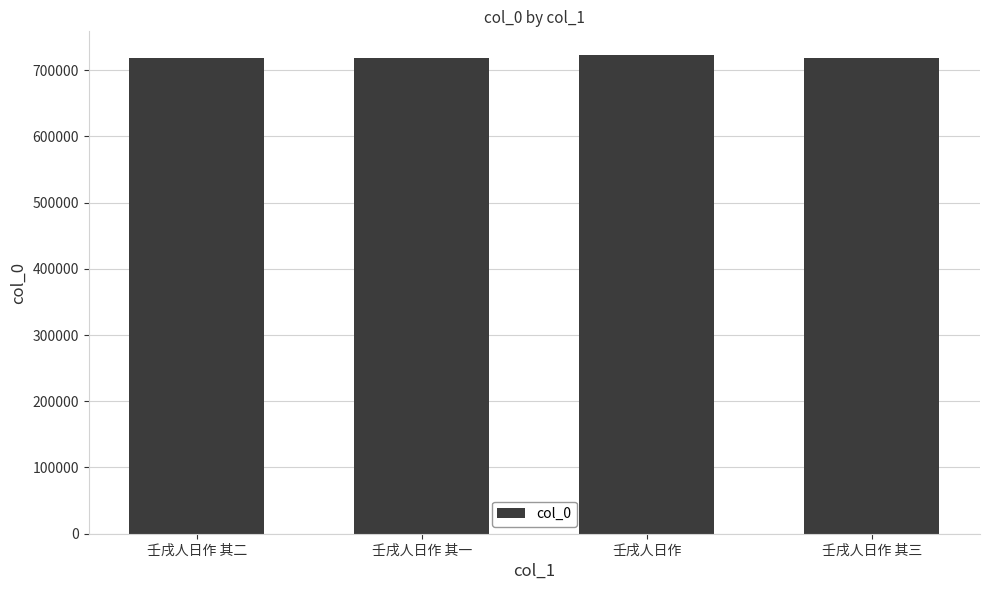

Count the number of data series in this chart.

1